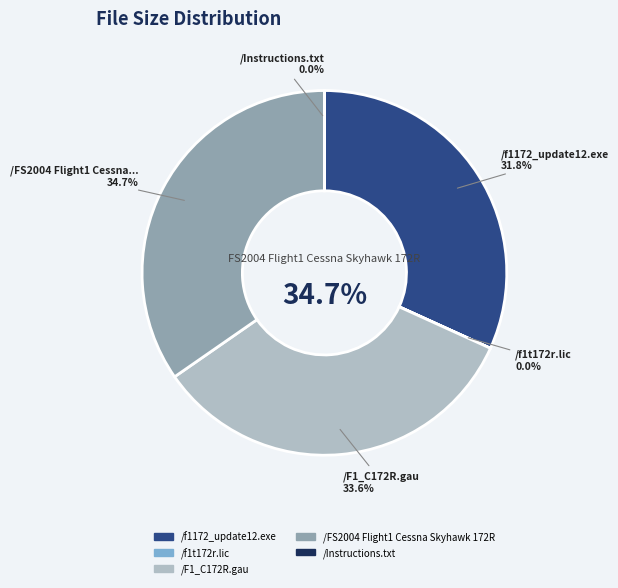

Which slice is the largest?

/FS2004 Flight1
Cessna Skyhawk
172R